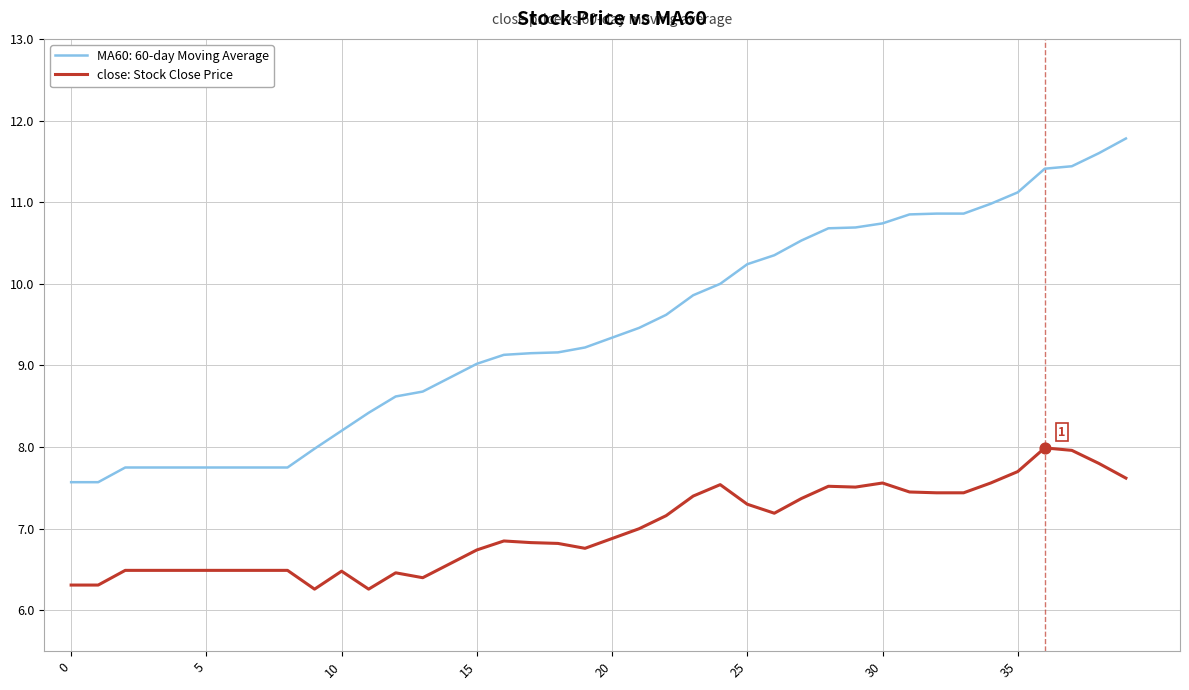

Which series has the widest spread of values?

MA60: 60-day Moving Average